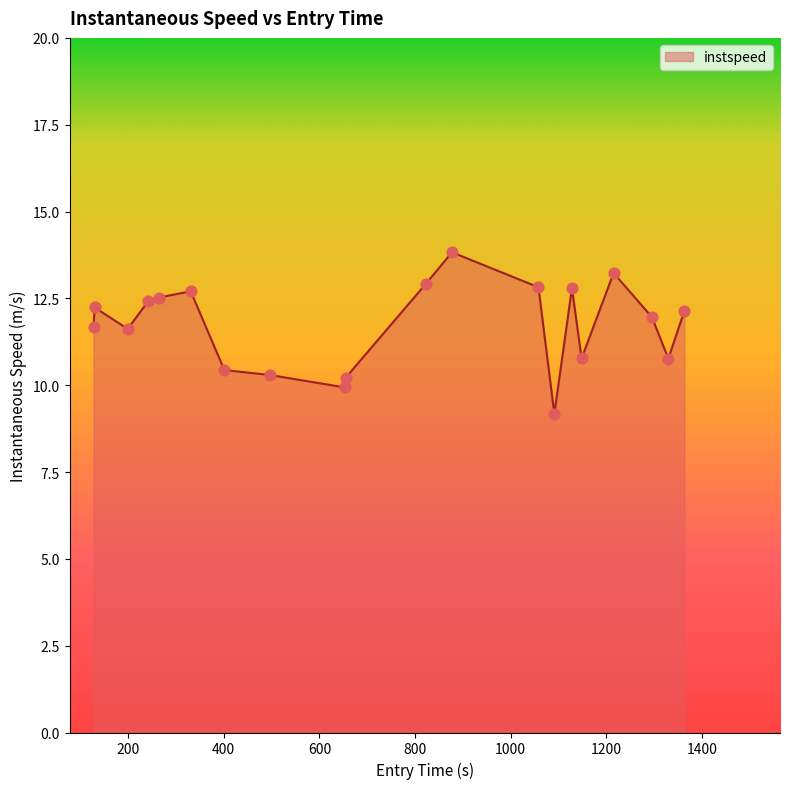

What is the minimum value shown in the chart?

9.2